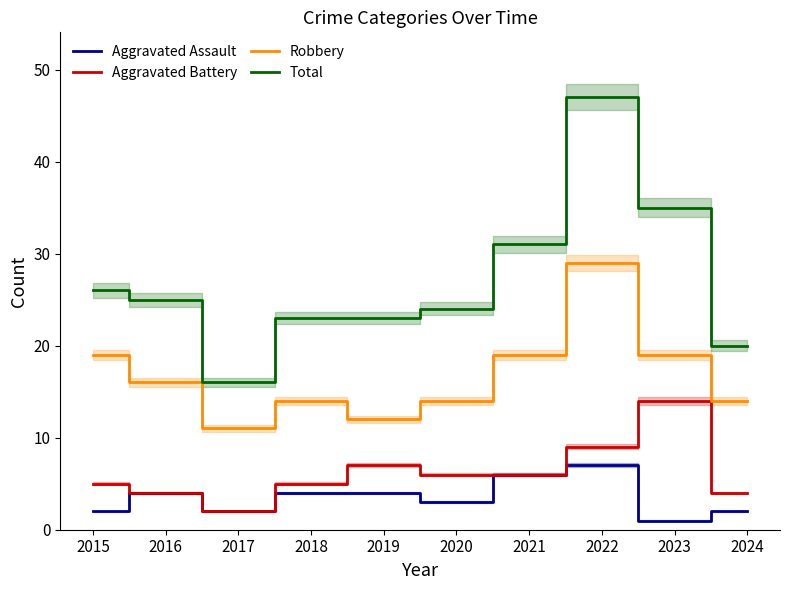

Is it true that Robbery equals 19 at 2023?

True